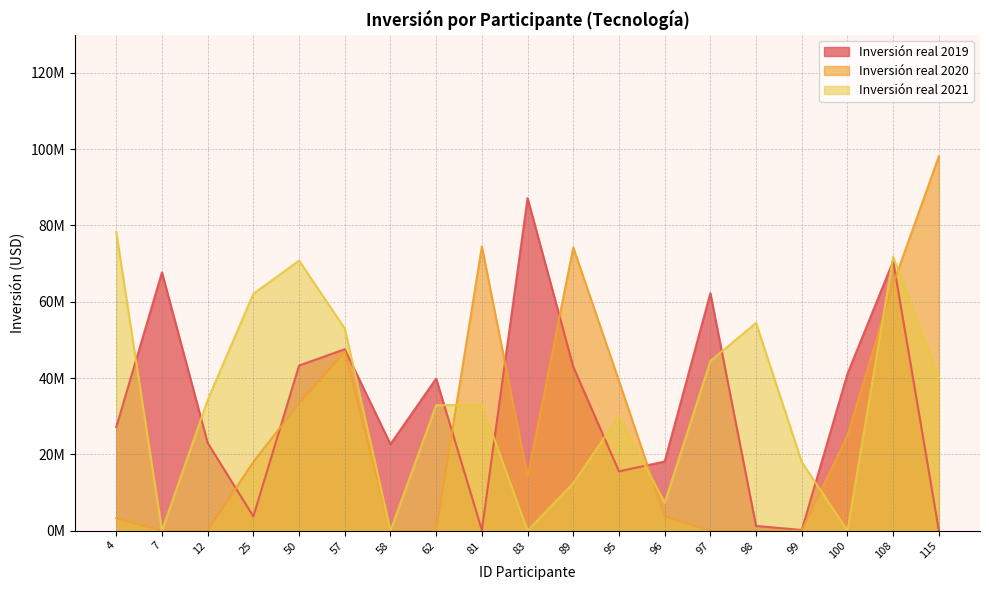

After their last crossing, which series has the higher values: Inversión real 2021 or Inversión real 2019?

Inversión real 2021